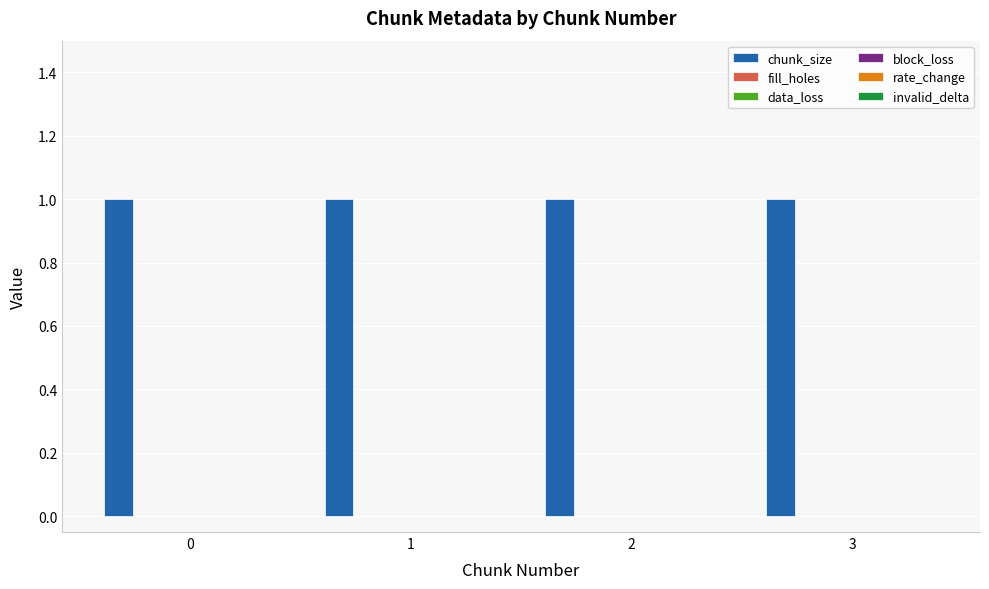

Does the chart contain stacked bars?

No